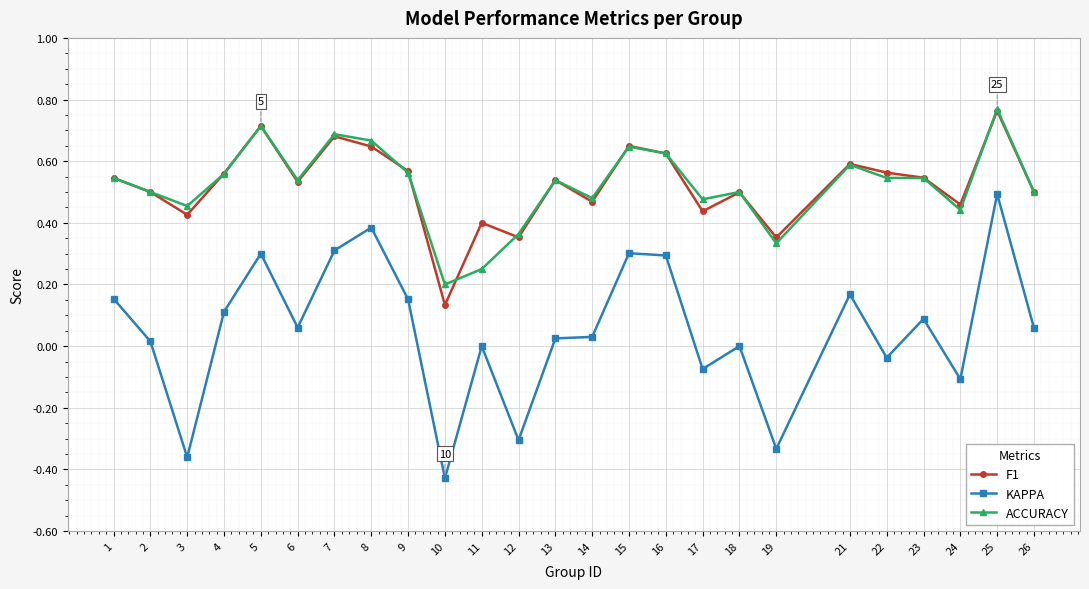

At which category does the chart reach its minimum across all series?

10